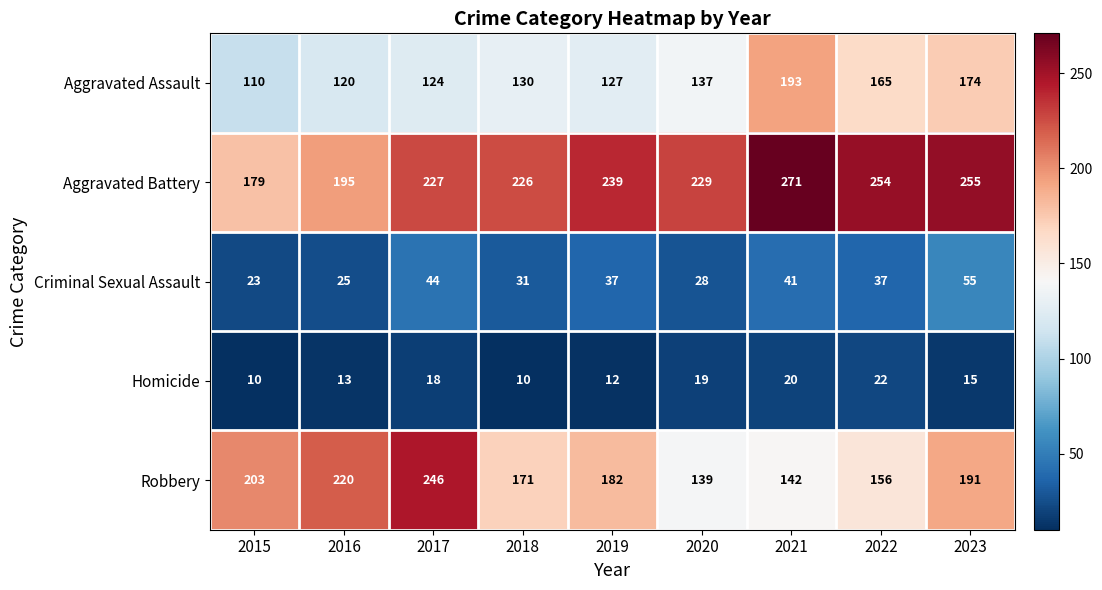

What is the difference between the highest and lowest values at 2021?

251